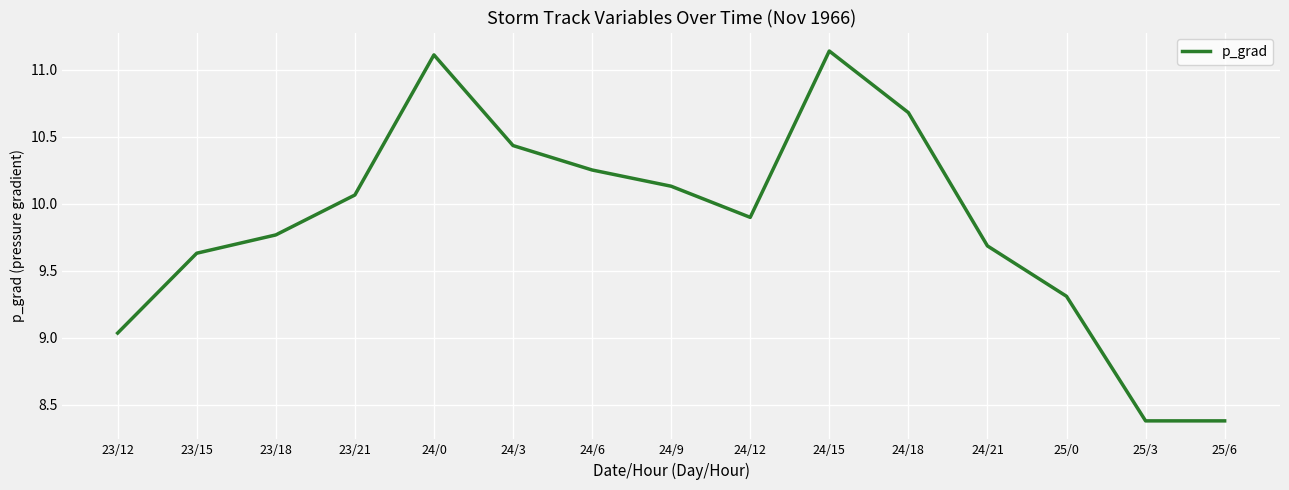

What position from the left is 23/21?

4